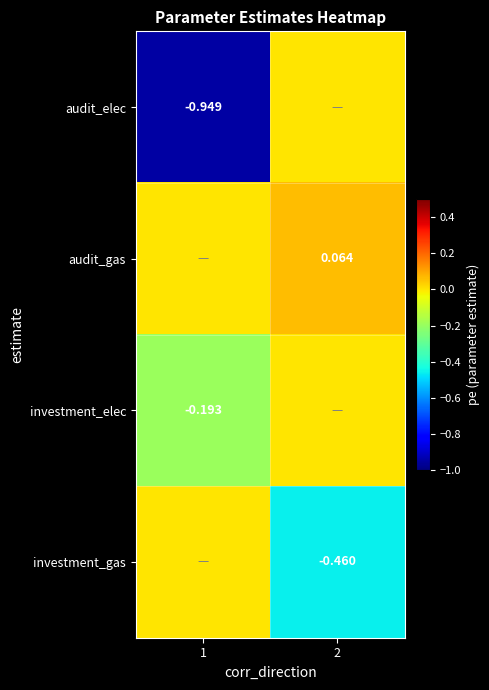

What is the spread (max minus min) of values at 2?

0.5